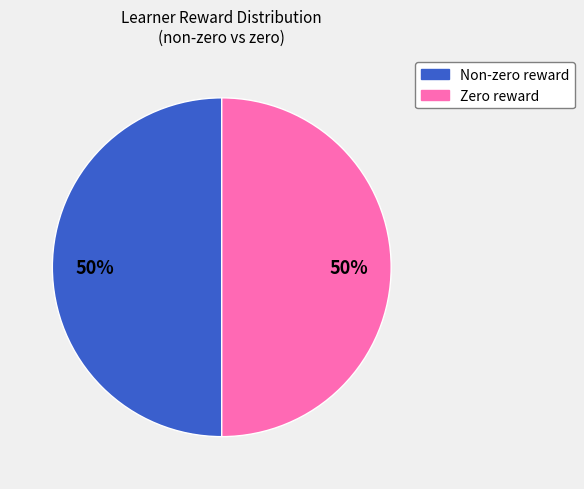

To the nearest percent, what is the average slice percentage?

50%